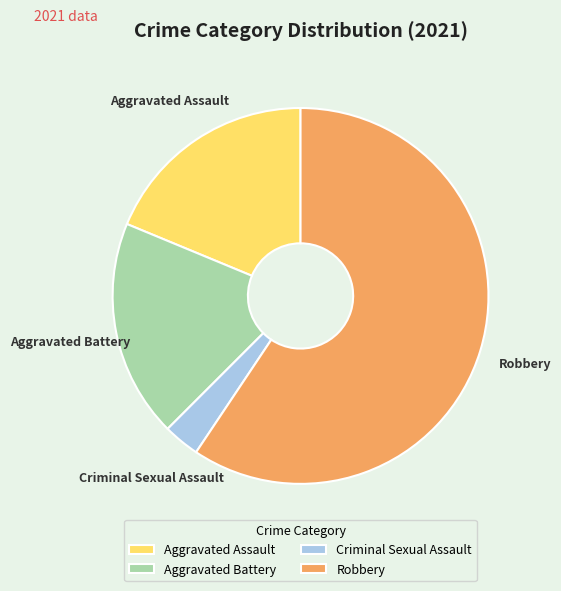

Between Robbery and Aggravated Assault, which is larger?

Robbery